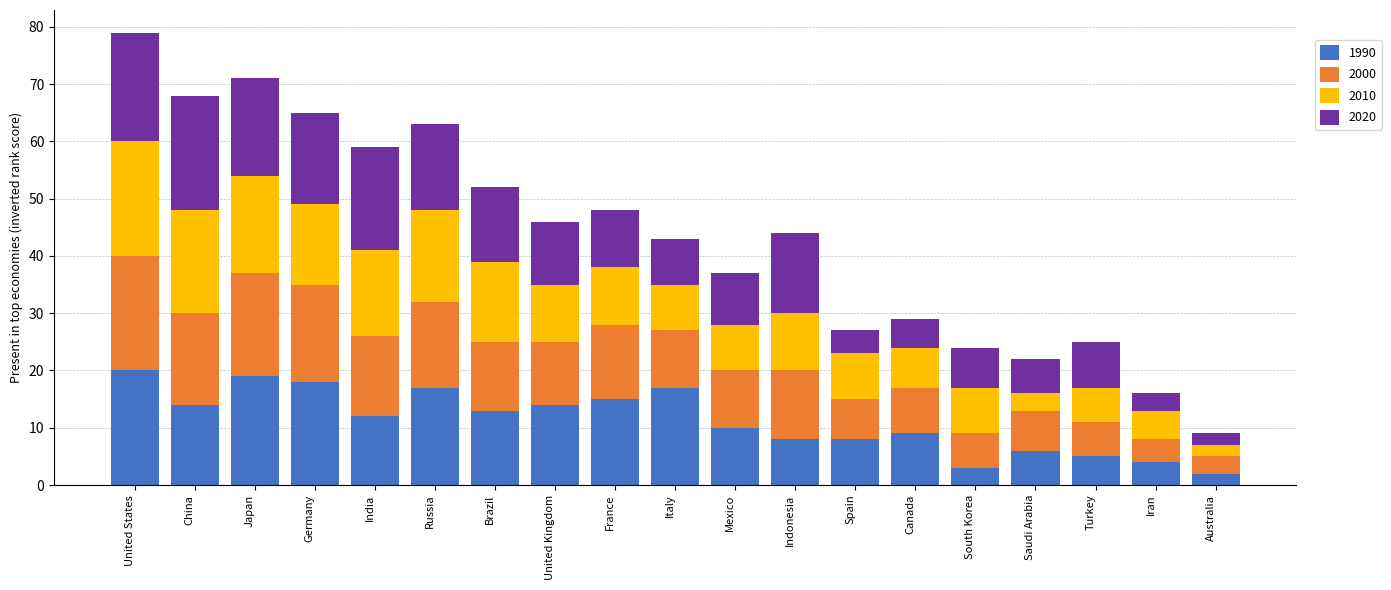

What is the sum of all 1990 values?

214